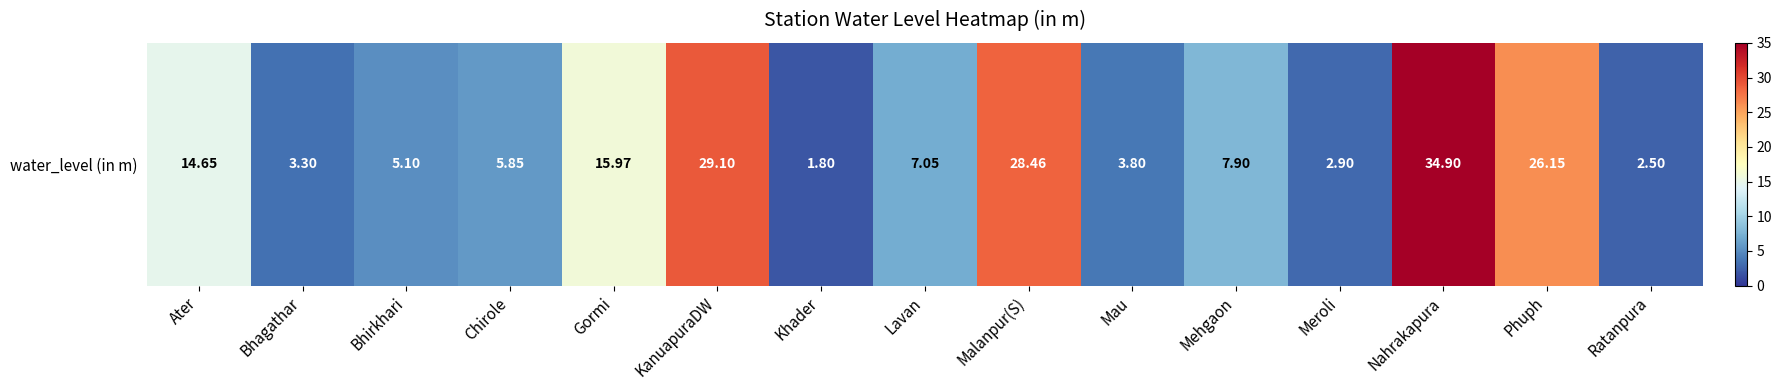

At which label is the value closest to 18?

Gormi